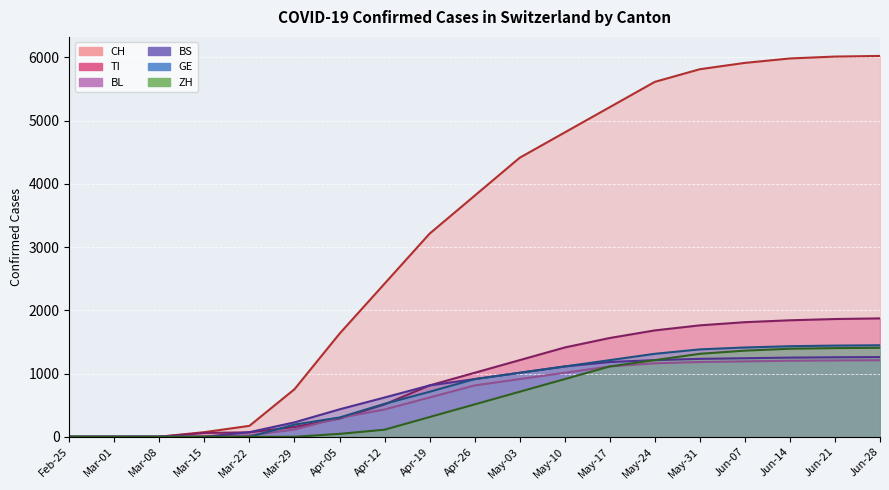

What is the total value across all series at Mar-15?

139